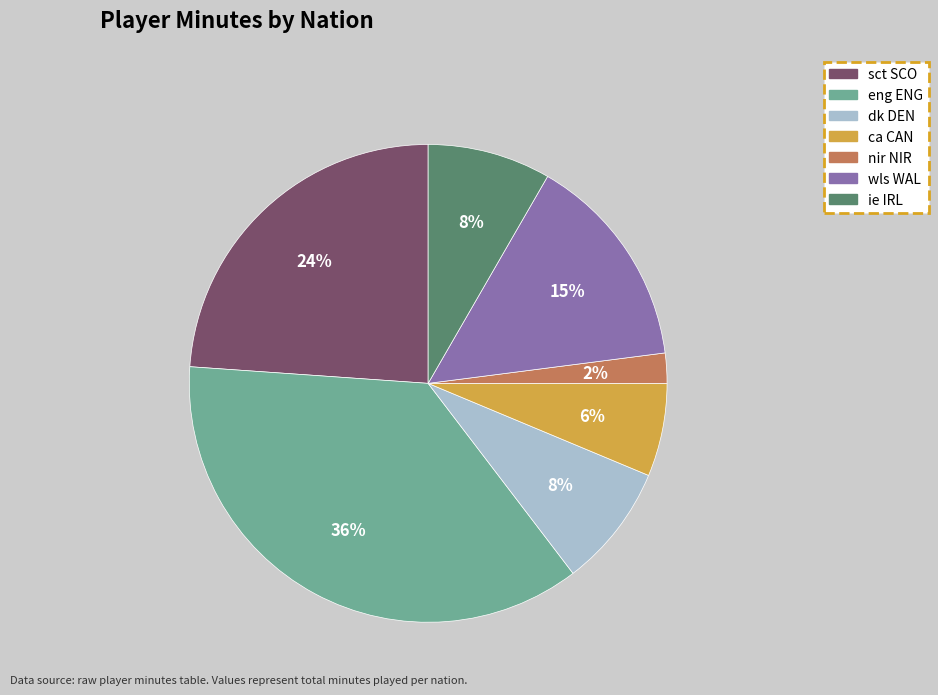

To the nearest percent, what is the average slice percentage?

14%